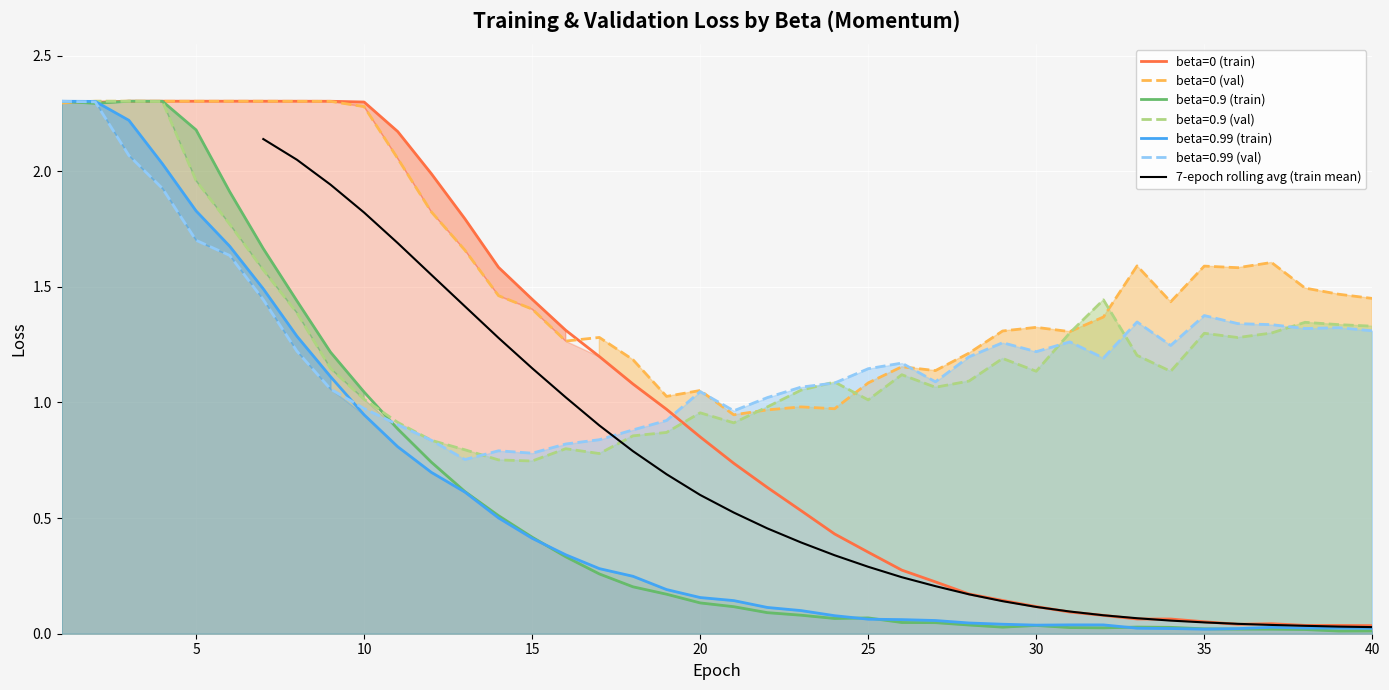

What is the maximum value for beta=0.99 (train)?

2.3